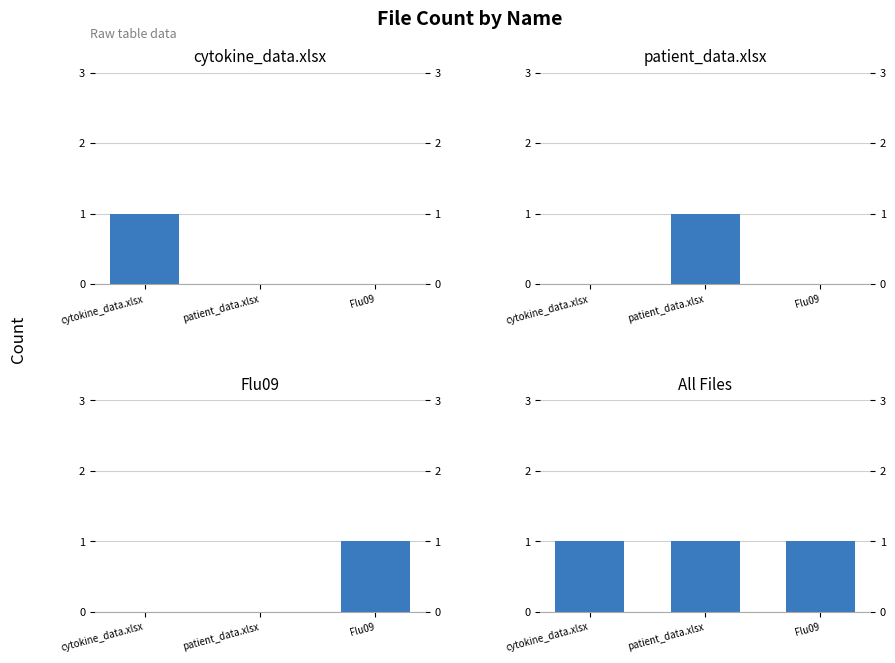

What is the total value across all series at patient_data.xlsx?

2